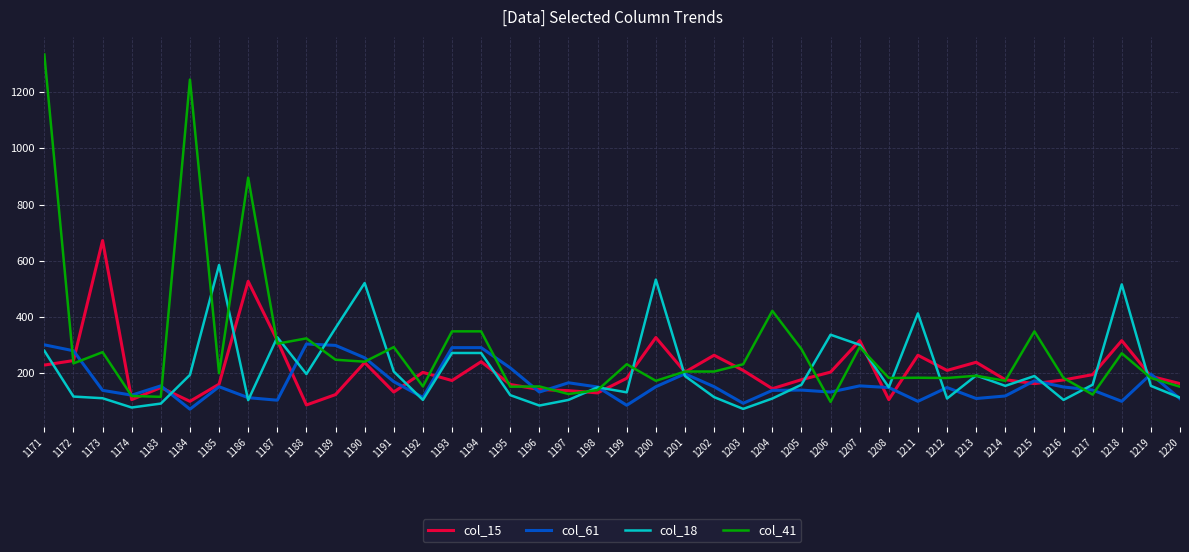

What is the maximum value for col_15?

672